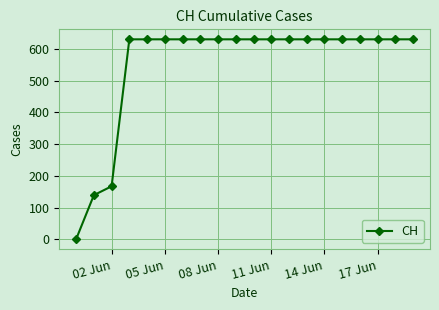

What is the greatest value displayed?

631